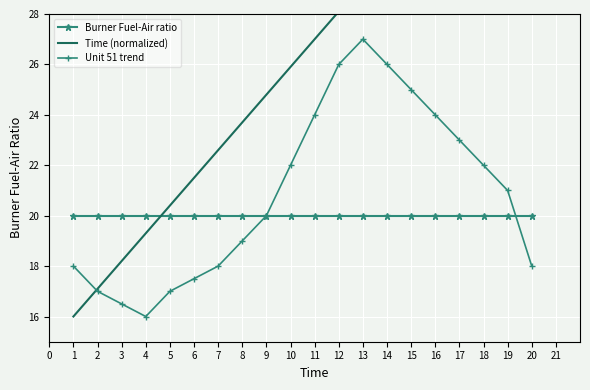

Reading left to right, what are all the values shown in this chart?

Burner Fuel-Air ratio: 20.0	20.0	20.0	20.0	20.0	20.0	20.0	20.0	20.0	20.0	20.0	20.0	20.0	20.0	20.0	20.0	20.0	20.0	20.0	20.0
Time (normalized): 16.0	17.1	18.2	19.3	20.4	21.5	22.6	23.7	24.8	25.9	27.0	28.1	29.2	30.3	31.4	32.5	33.6	34.7	35.8	36.9
Unit 51 trend: 18.0	17.0	16.5	16.0	17.0	17.5	18.0	19.0	20.0	22.0	24.0	26.0	27.0	26.0	25.0	24.0	23.0	22.0	21.0	18.0